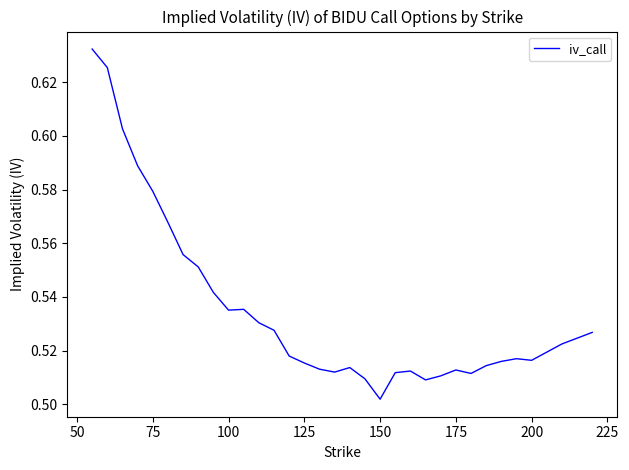

Is this an area chart (filled region under the line)?

No